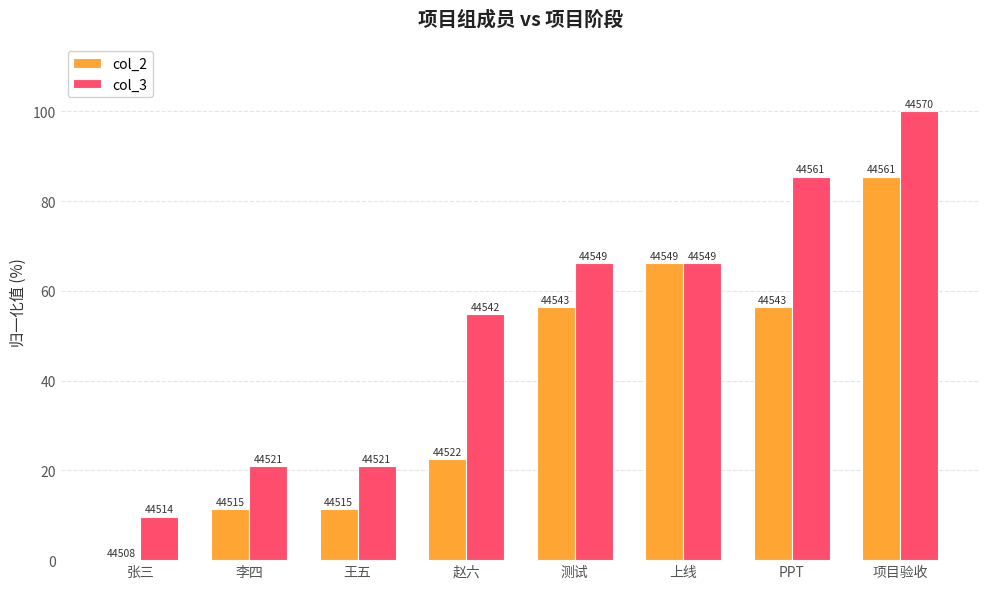

Which series has the largest total across all categories?

col_3